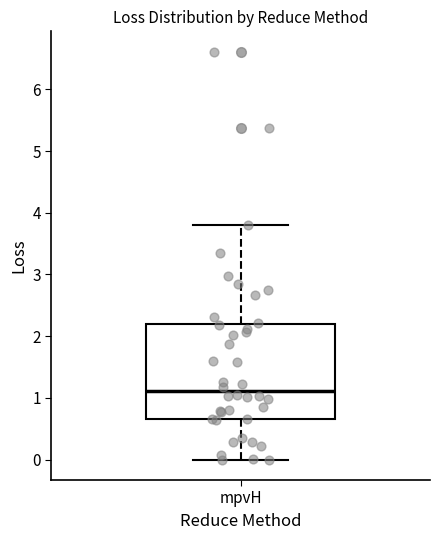

Where is the lower edge of the box for mpvH on the y-axis? The values are not printed on the chart, so give them approximately, as read against the axis.

0.7